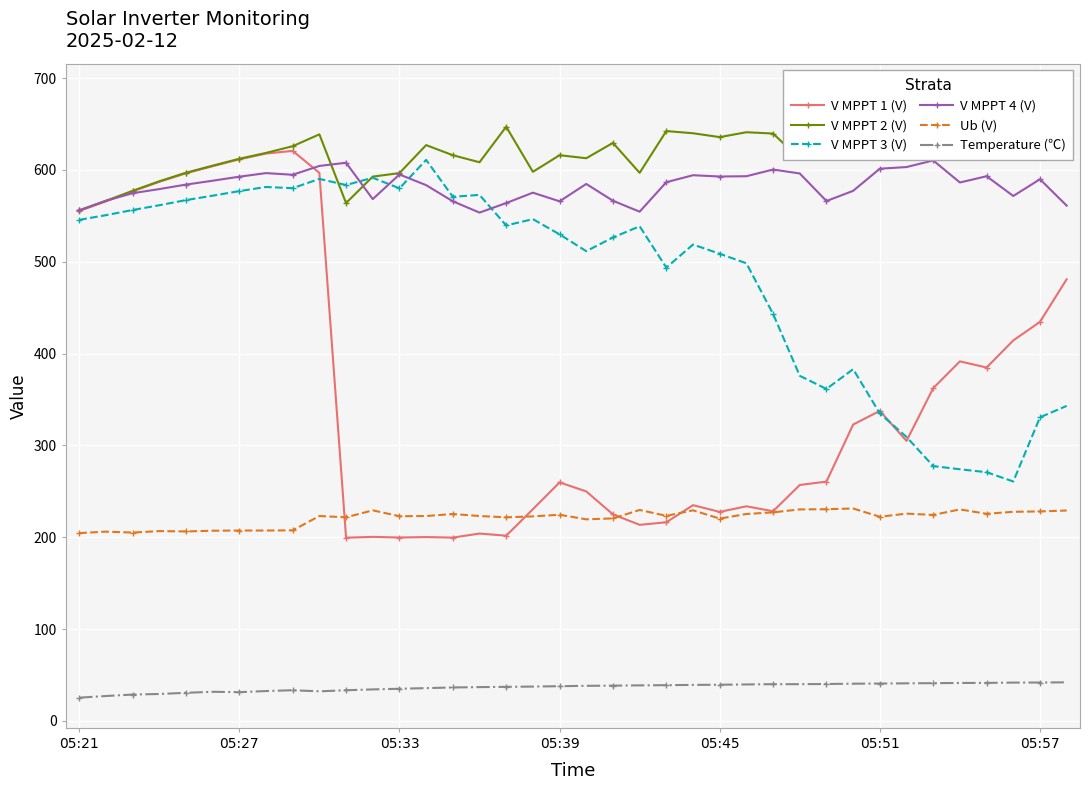

Between 26 and 33, which series saw the biggest shift?

V MPPT 3 (V)